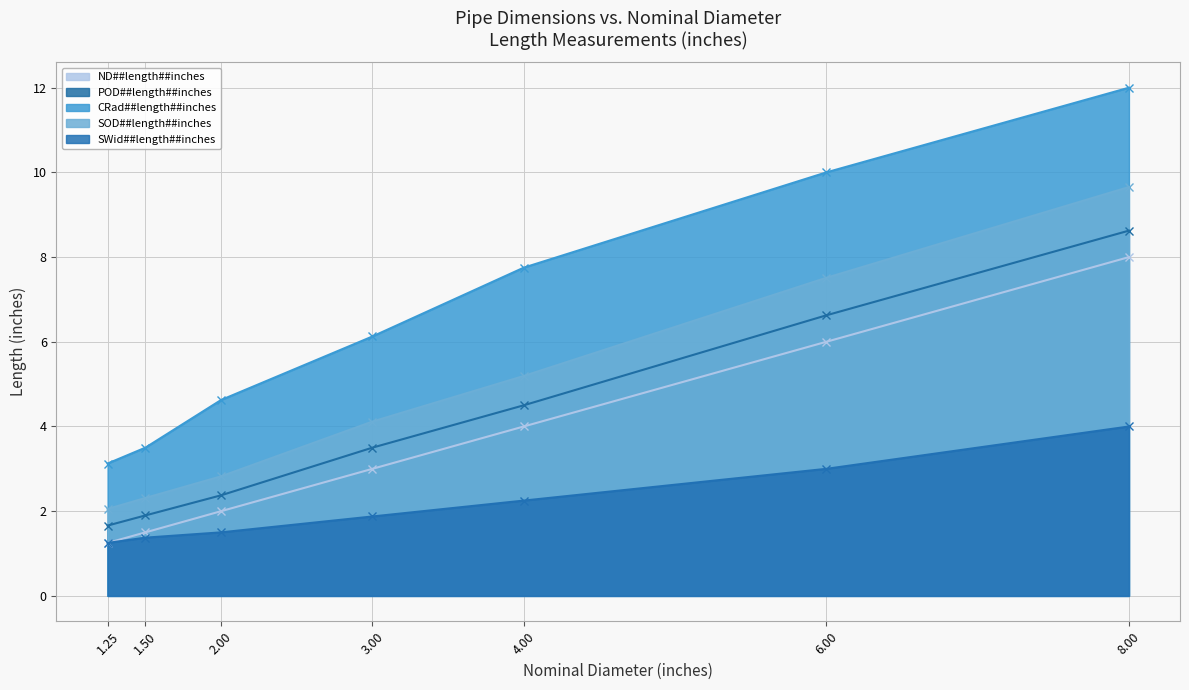

True or false: POD##length##inches has more than 1 interior local peaks.

False